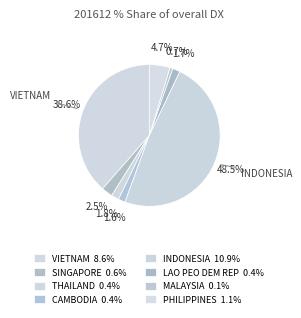

Count the number of slices in the pie.

8